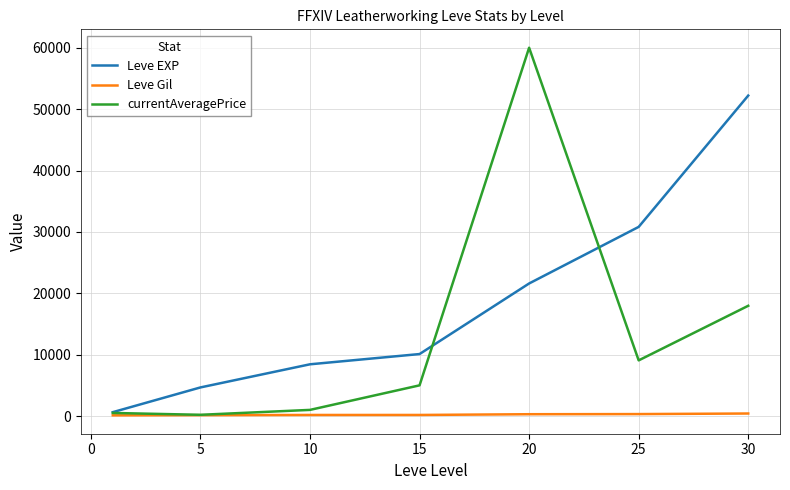

Does the chart display data point markers on the line(s)?

No